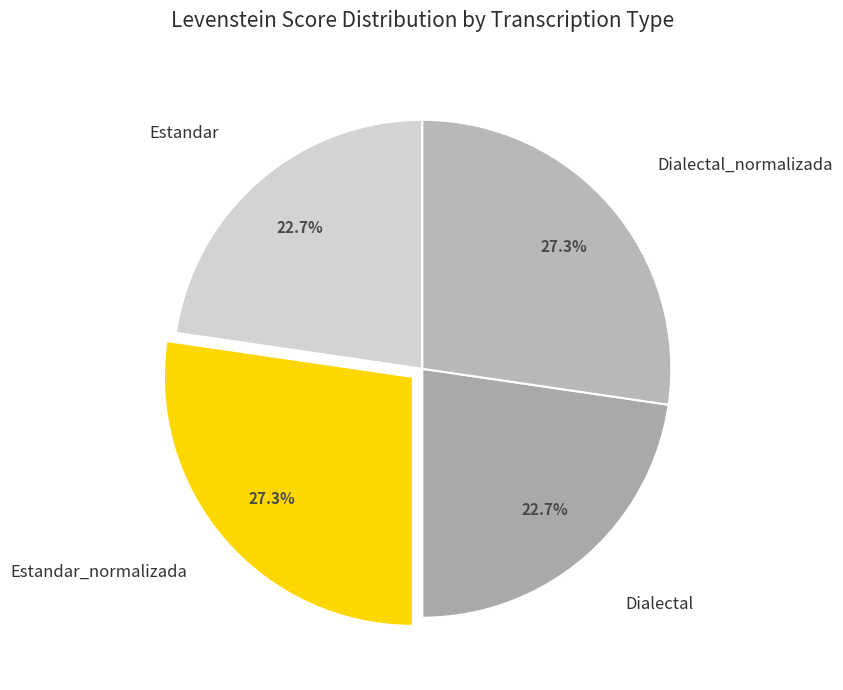

Is there any slice that represents more than half of the pie?

No